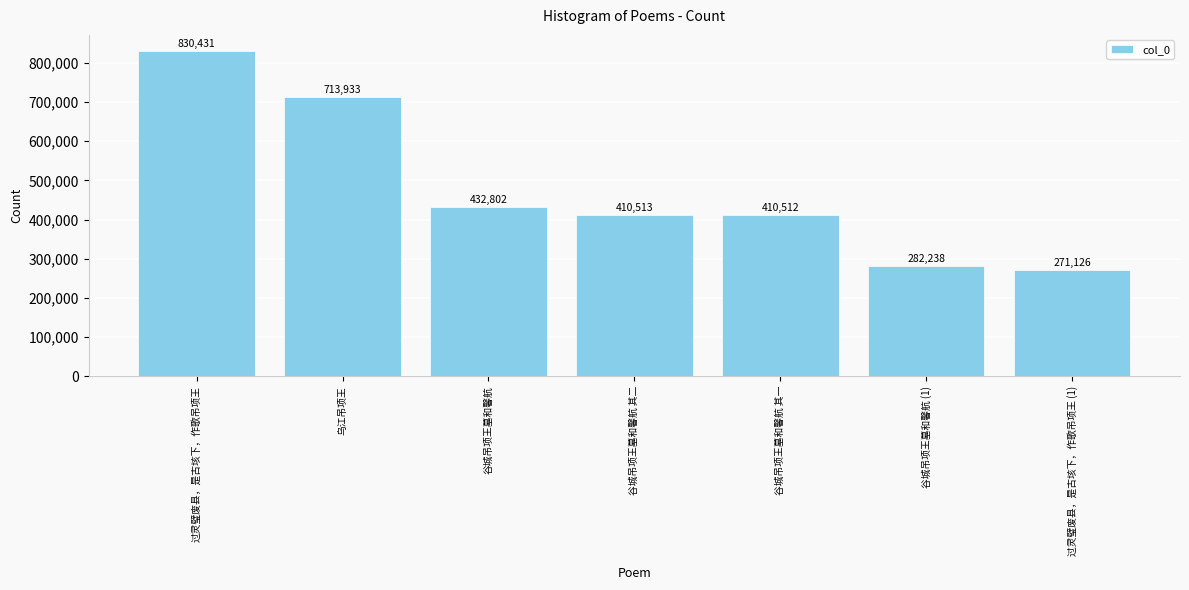

What is the change in value from 谷城吊项王墓和馨航 to 过灵璧废县，是古垓下，作歌吊项王 (1)?

-161676